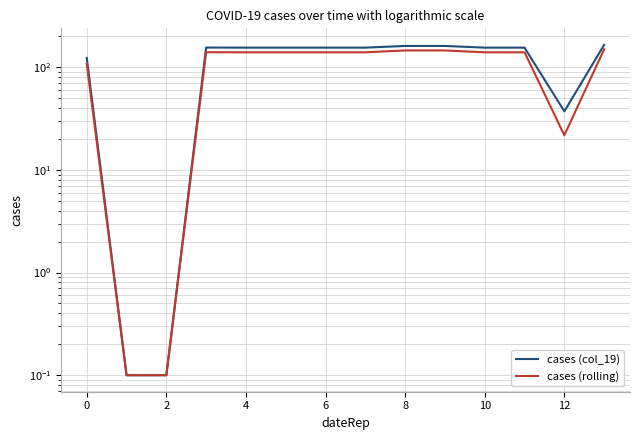

The value of cases (rolling) at 13 is 229.9. True or false?

False